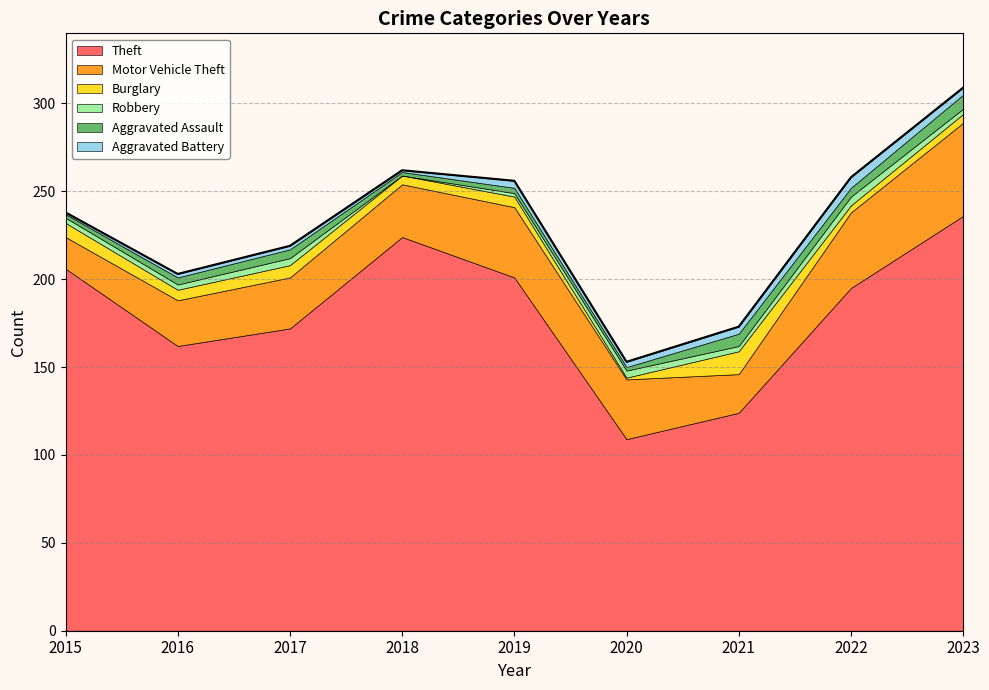

Rank the series at 2021 from lowest to highest value.

Robbery, Aggravated Battery, Aggravated Assault, Burglary, Motor Vehicle Theft, Theft